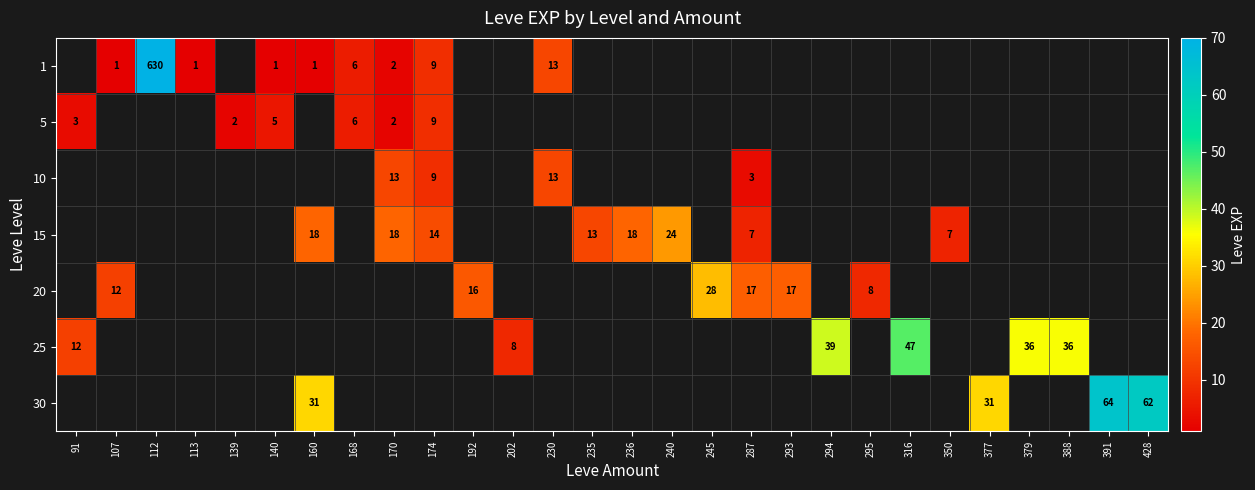

How many series are shown in this chart?

7